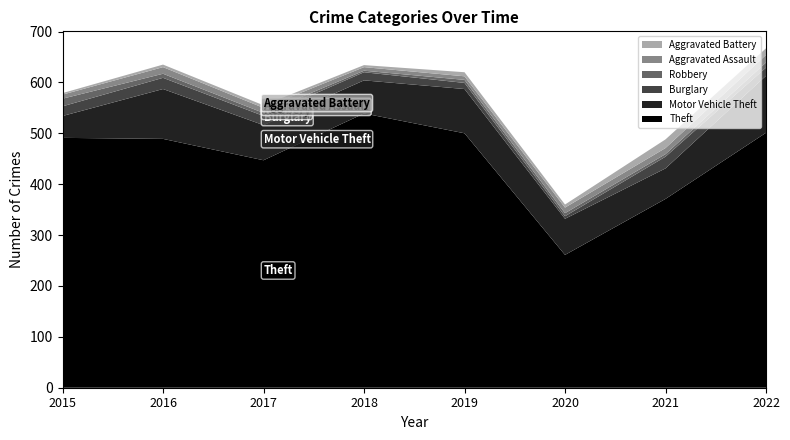

Reading left to right, extract all data points from this chart.

Theft: 2015=491	2016=489	2017=447	2018=539	2019=500	2020=261	2021=371	2022=501
Motor Vehicle Theft: 2015=43	2016=98	2017=69	2018=65	2019=87	2020=71	2021=60	2022=112
Burglary: 2015=19	2016=22	2017=18	2018=16	2019=12	2020=5	2021=23	2022=16
Robbery: 2015=15	2016=8	2017=6	2018=3	2019=6	2020=6	2021=5	2022=10
Aggravated Assault: 2015=8	2016=13	2017=10	2018=7	2019=7	2020=11	2021=12	2022=15
Aggravated Battery: 2015=3	2016=5	2017=5	2018=4	2019=8	2020=6	2021=17	2022=13